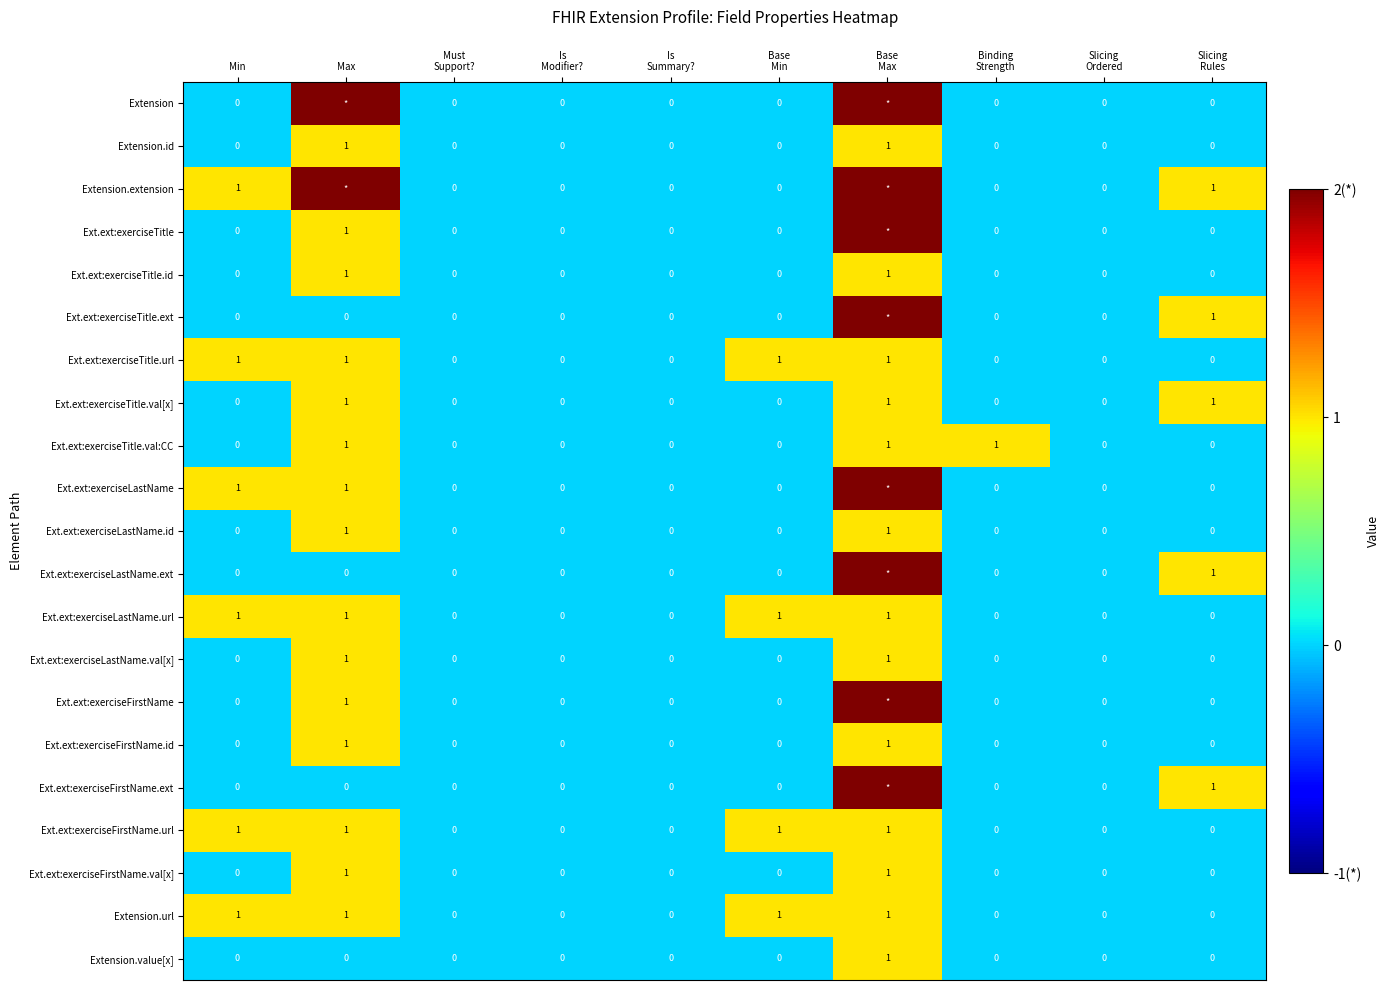

How many Extension.url values are between 0 and 1?

10